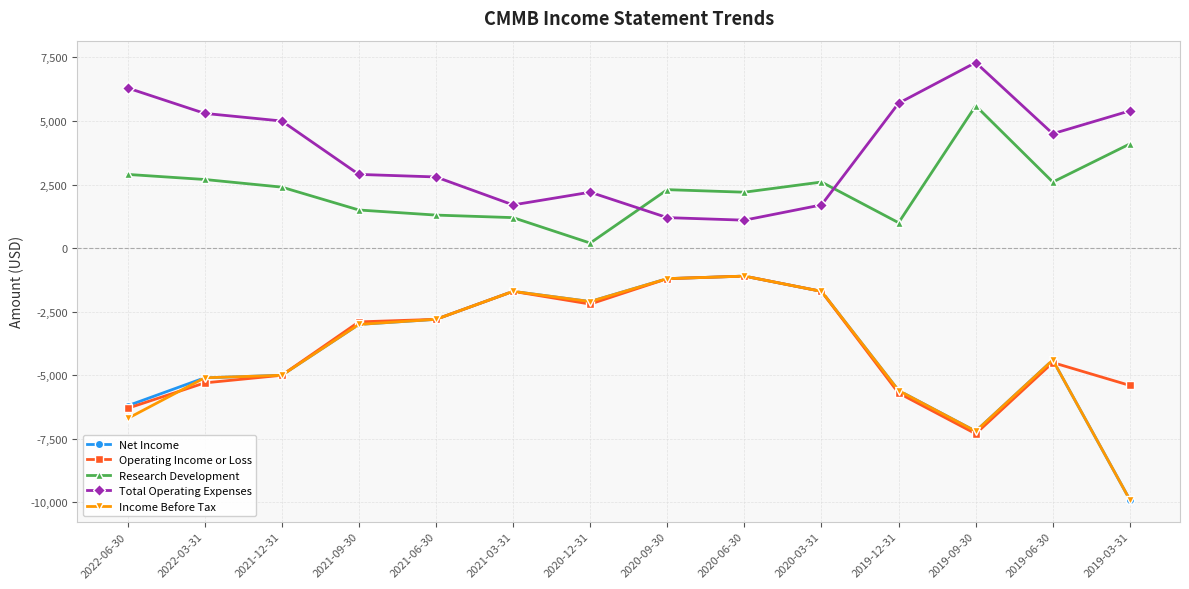

True or false: Net Income and Total Operating Expenses cross at least once.

False